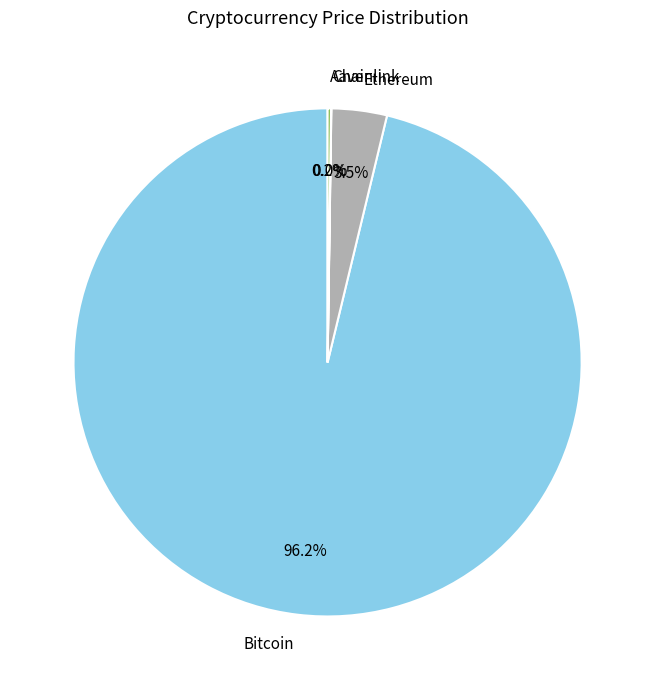

What is the largest slice in the pie chart?

Bitcoin